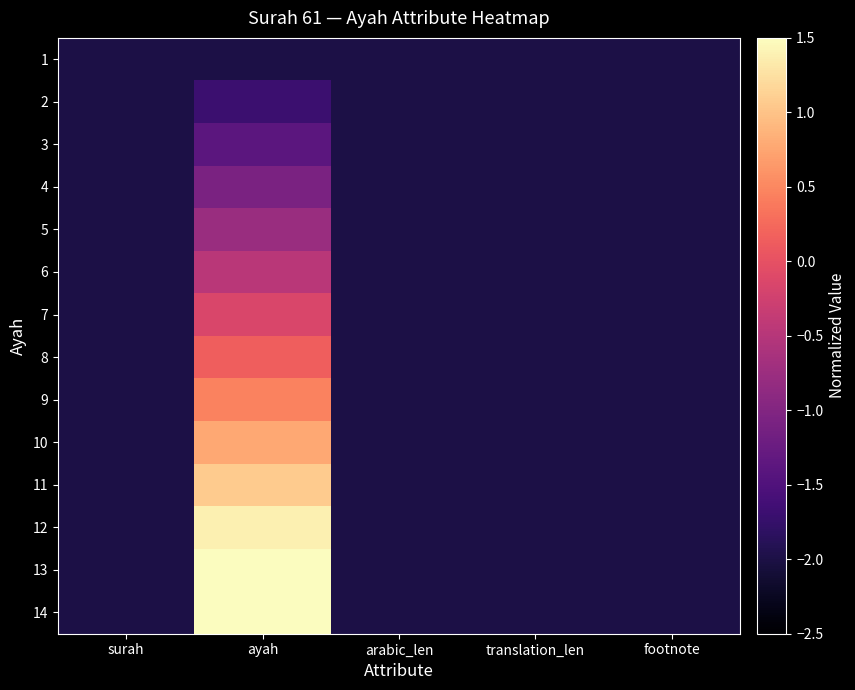

What is the spread (max minus min) of values at ayah?

4.0